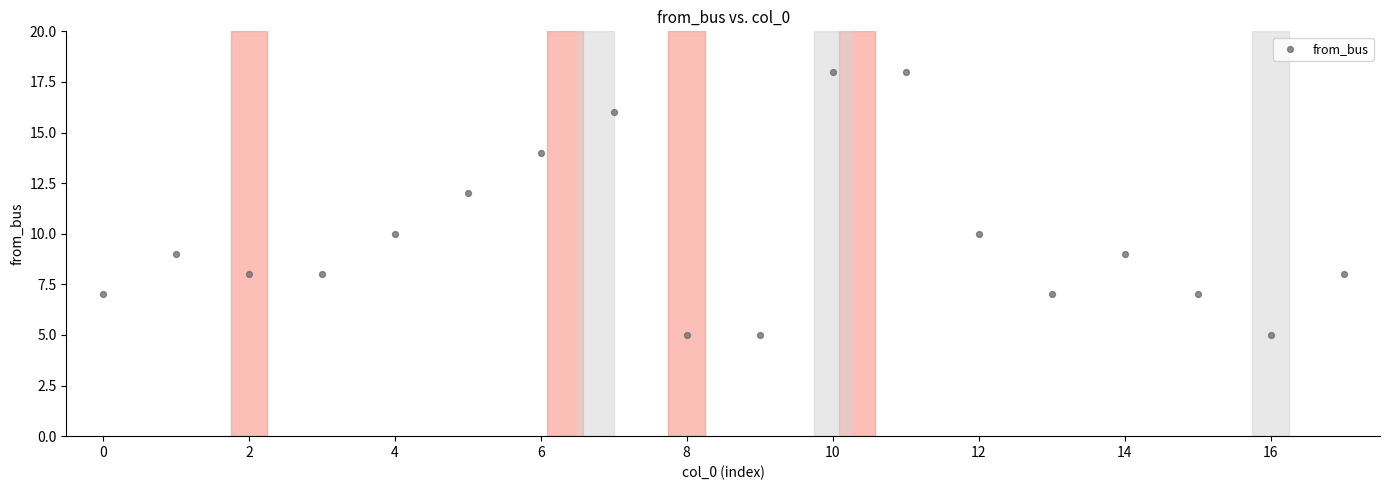

What is the range of Y values (max minus min)?

13